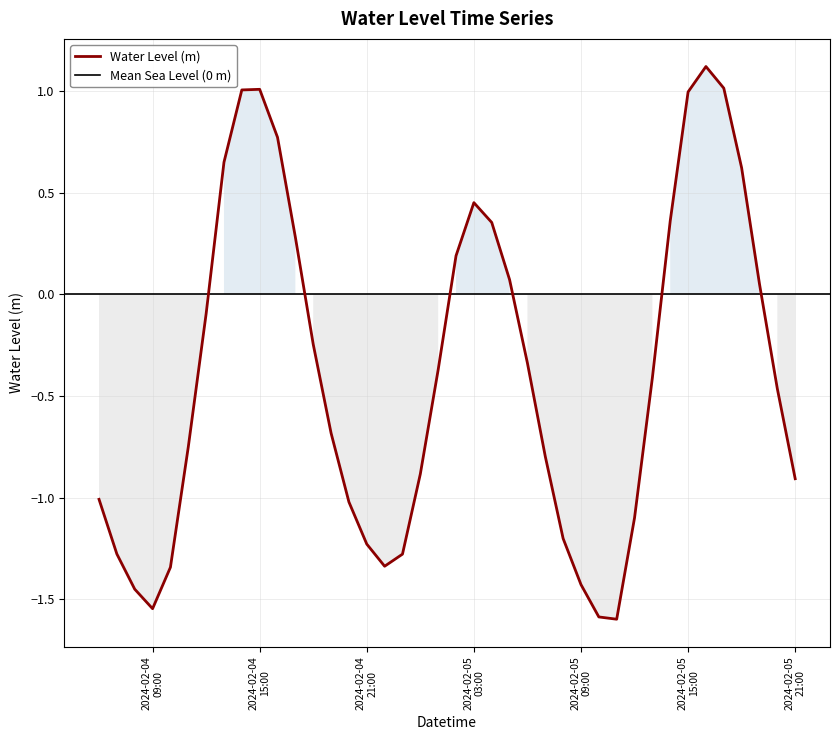

What is the change in value from 2024-02-05 04:00:00 to 2024-02-05 05:00:00?

-0.3